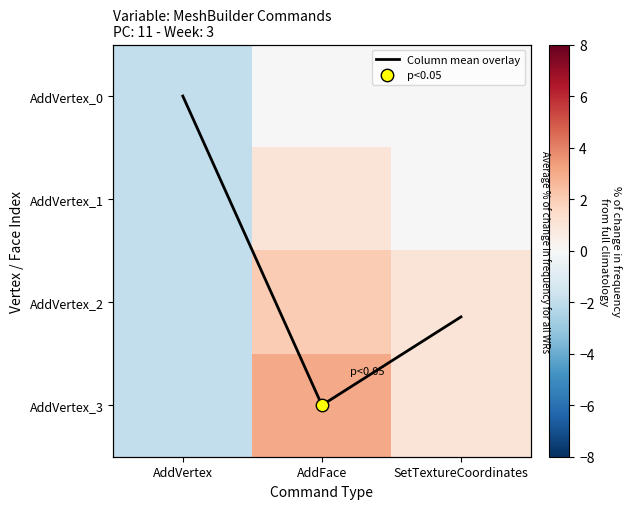

Which has a higher value, SetTextureCoordinates or AddFace?

AddFace